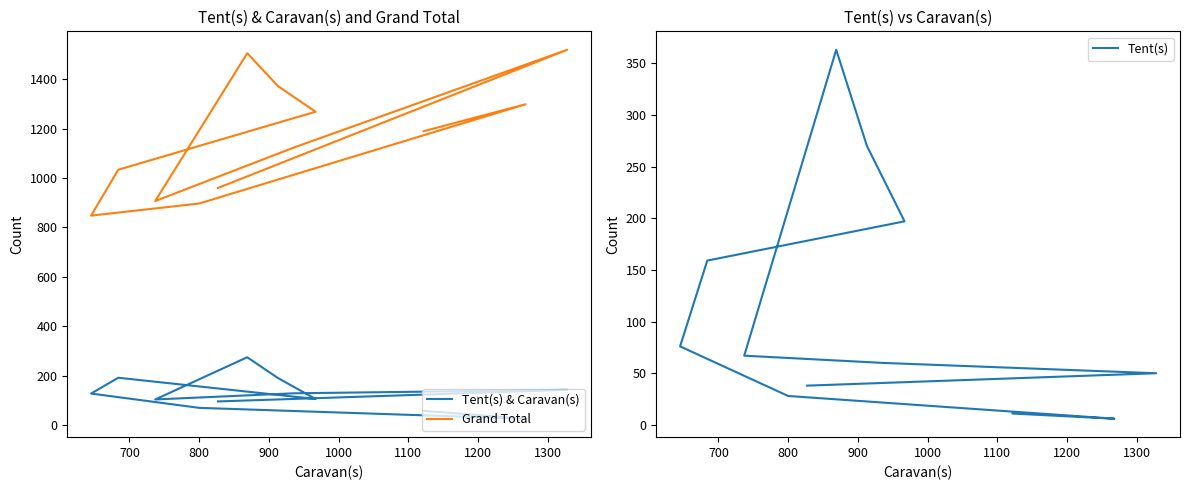

Is it true that Grand Total equals 1840 at 1100?

False